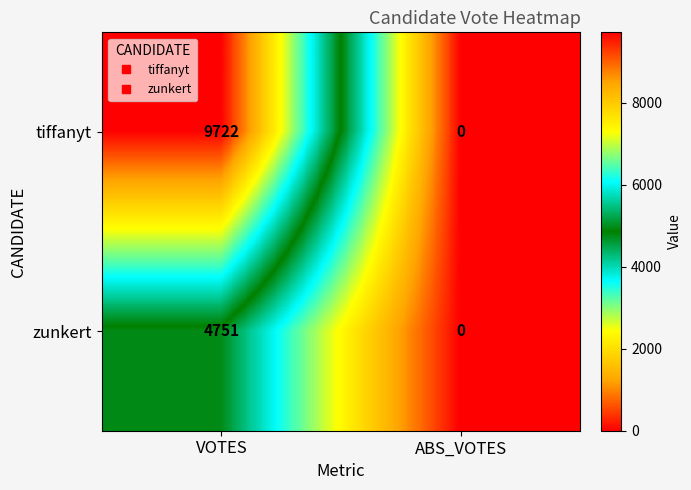

The value of zunkert at VOTES is 6678. True or false?

False